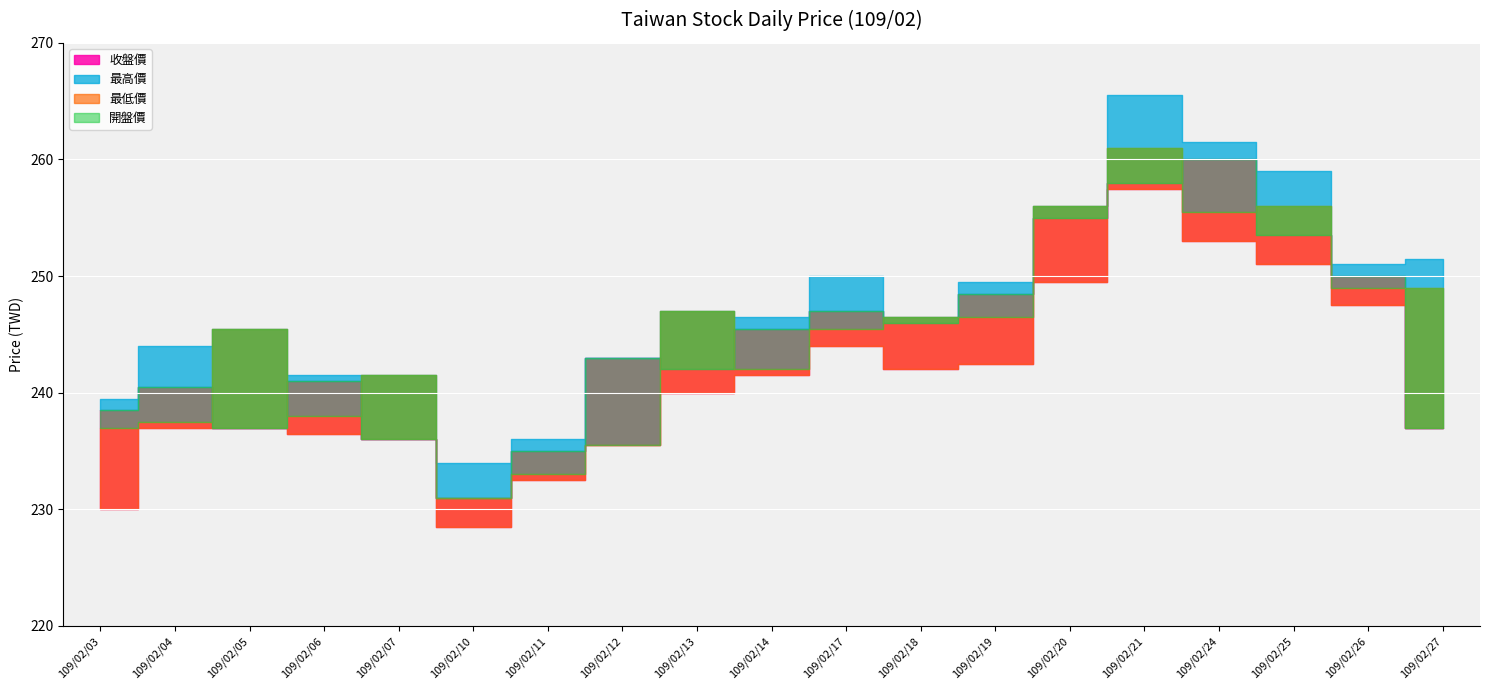

What is the value of the 最高價 point at the 14th from the left?

256.0